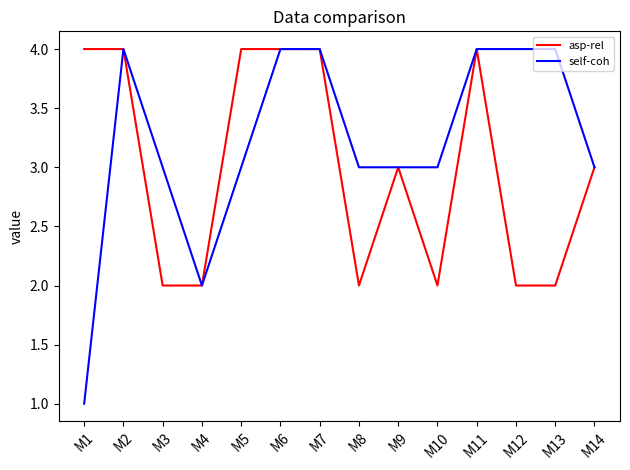

Reading right to left, transcribe all the data shown in this chart.

asp-rel: 3	2	2	4	2	3	2	4	4	4	2	2	4	4
self-coh: 3	4	4	4	3	3	3	4	4	3	2	3	4	1